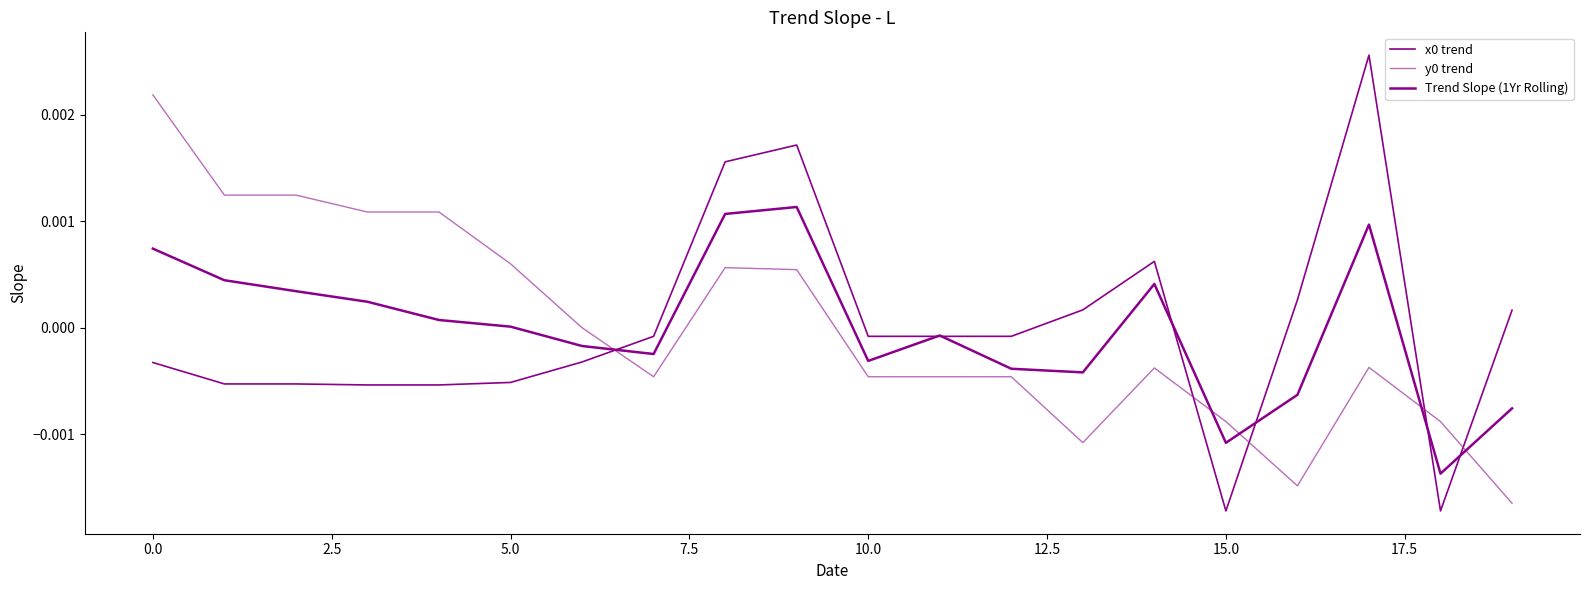

What is the label of the 9th point from the right?

11